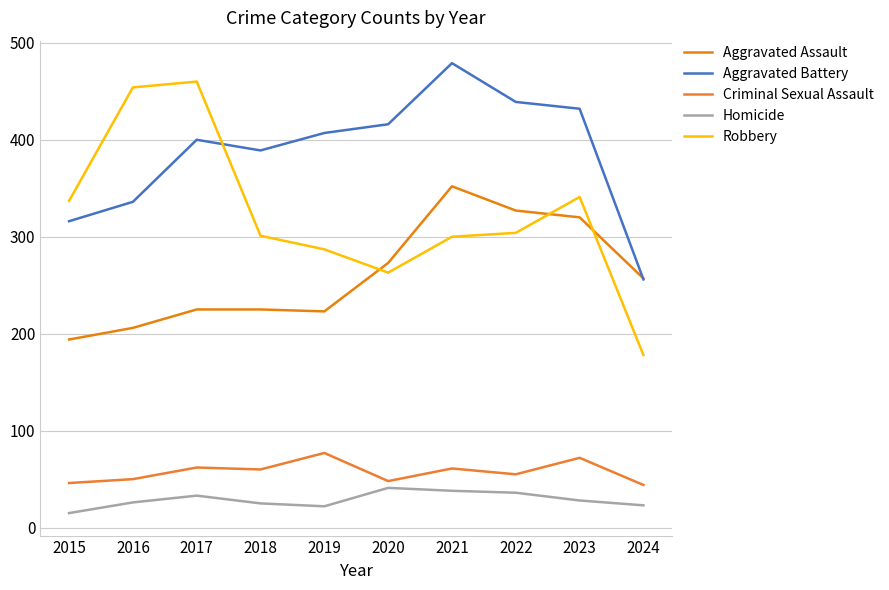

At which label does Robbery reach its peak?

2017